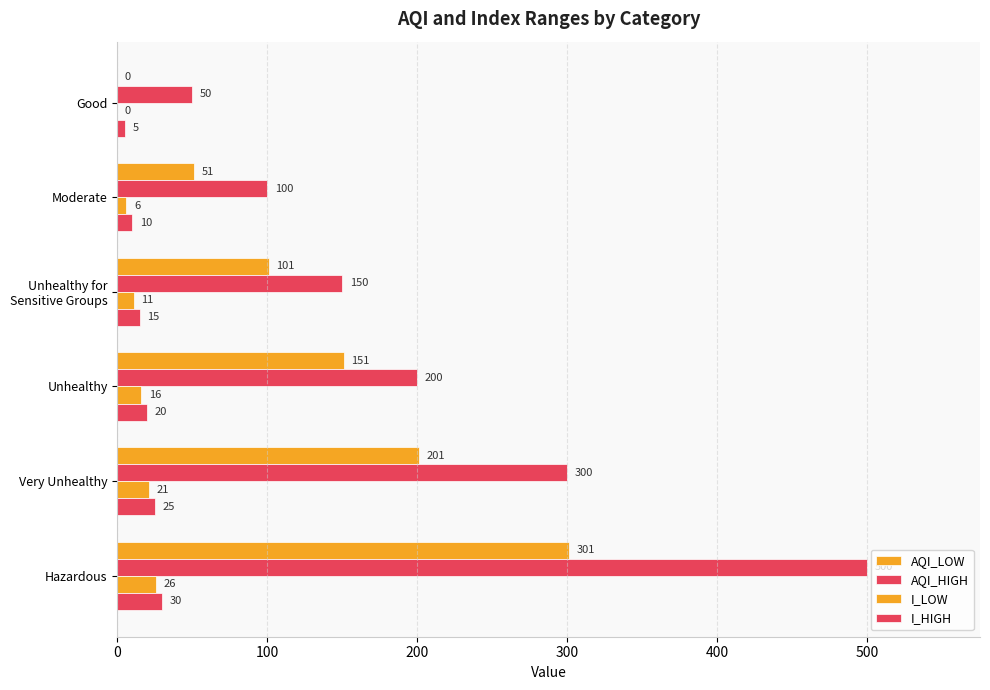

Count the number of data series in this chart.

4